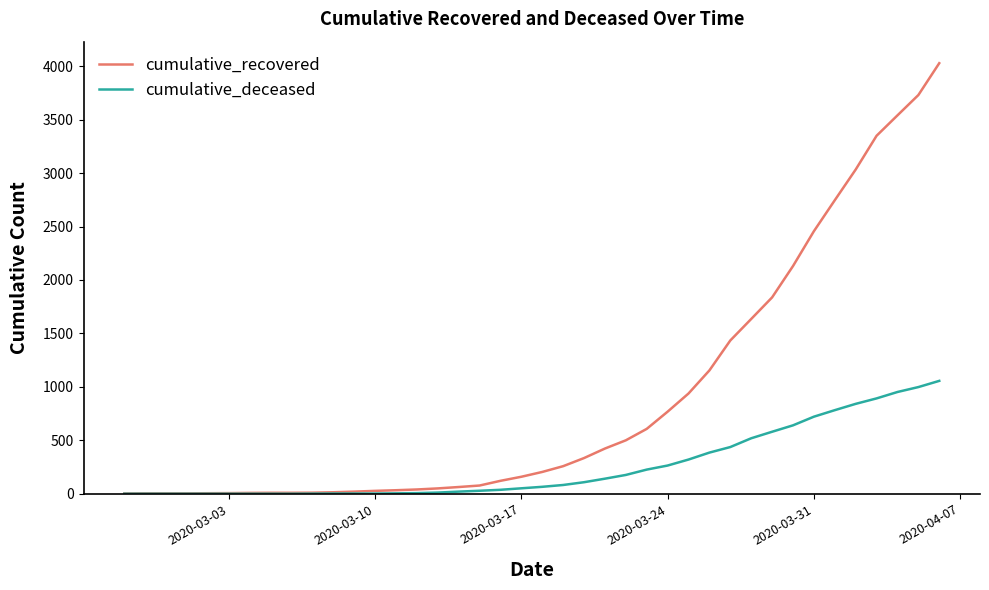

What is the sum of all cumulative_recovered values?

35770